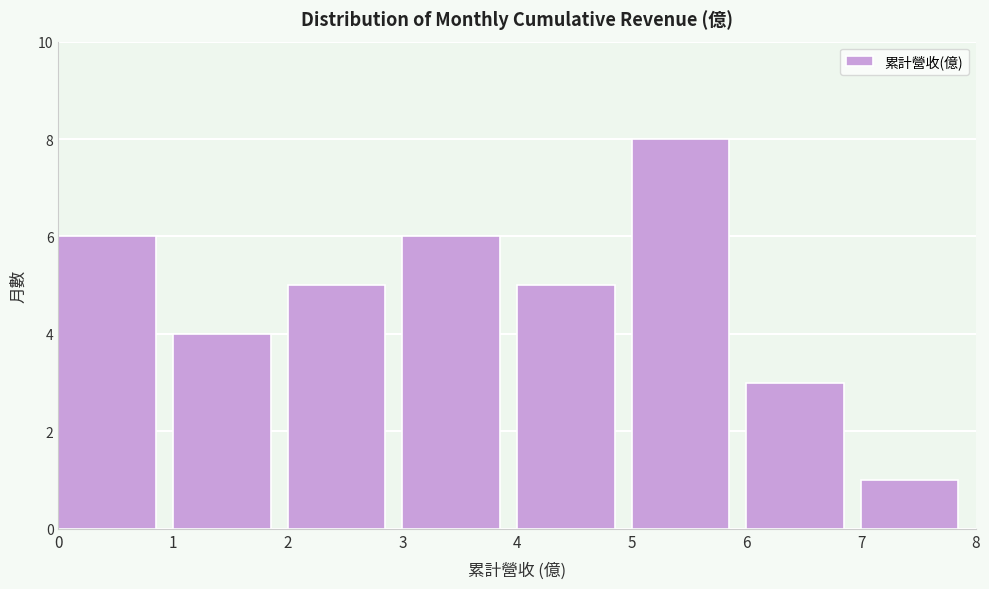

How tall is the bar that spans 0 to 1 on the x-axis? The values are not printed on the chart, so give them approximately, as read against the axis.

6